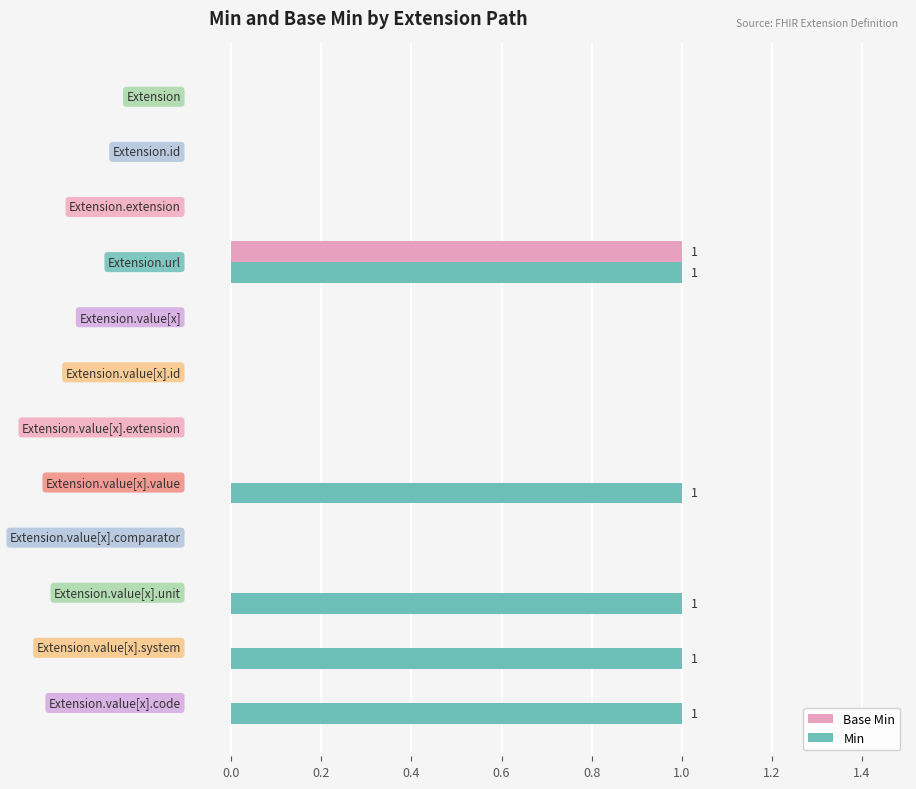

Which series has the largest total across all categories?

Min